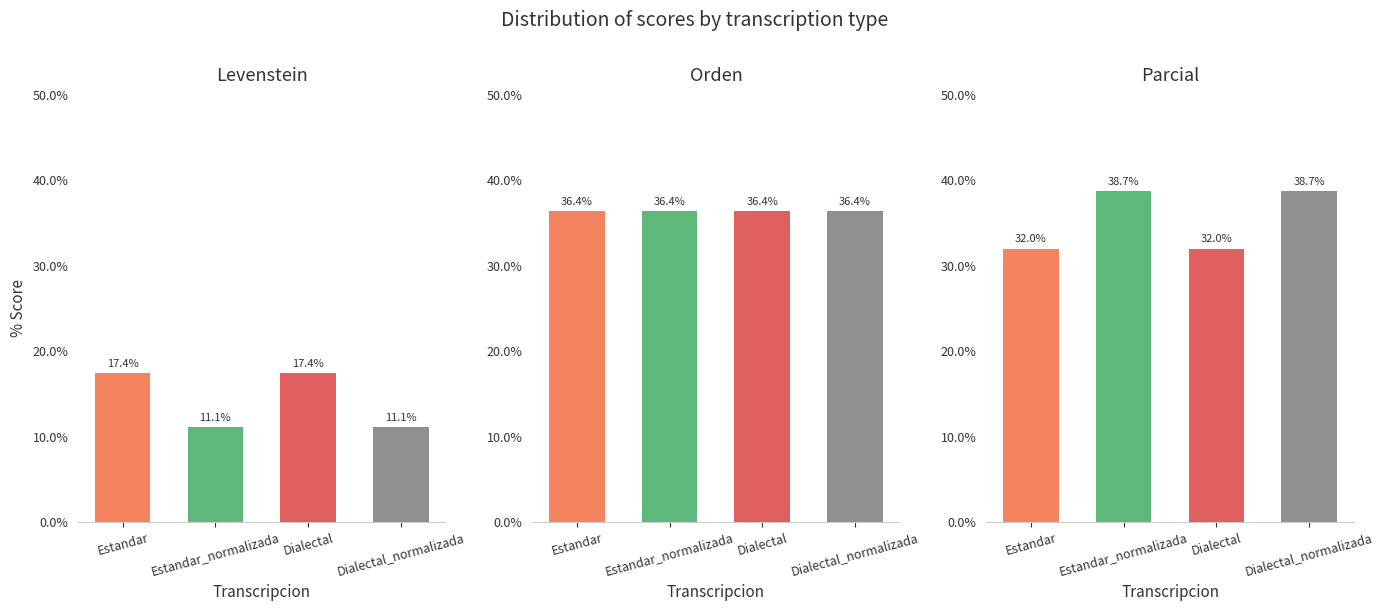

Rank the categories by Levenstein value from highest to lowest.

Estandar, Dialectal, Estandar_normalizada, Dialectal_normalizada